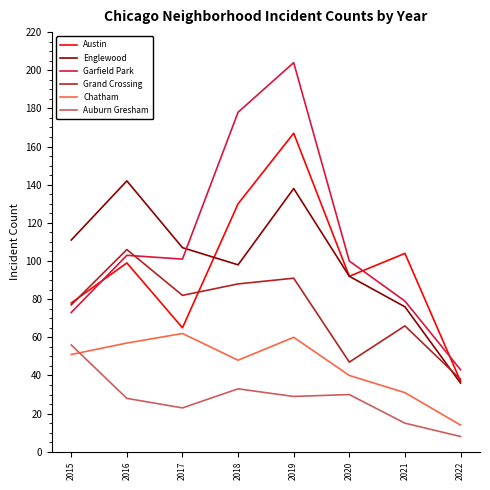

The Austin series shows 99 at 2016. True or false?

True